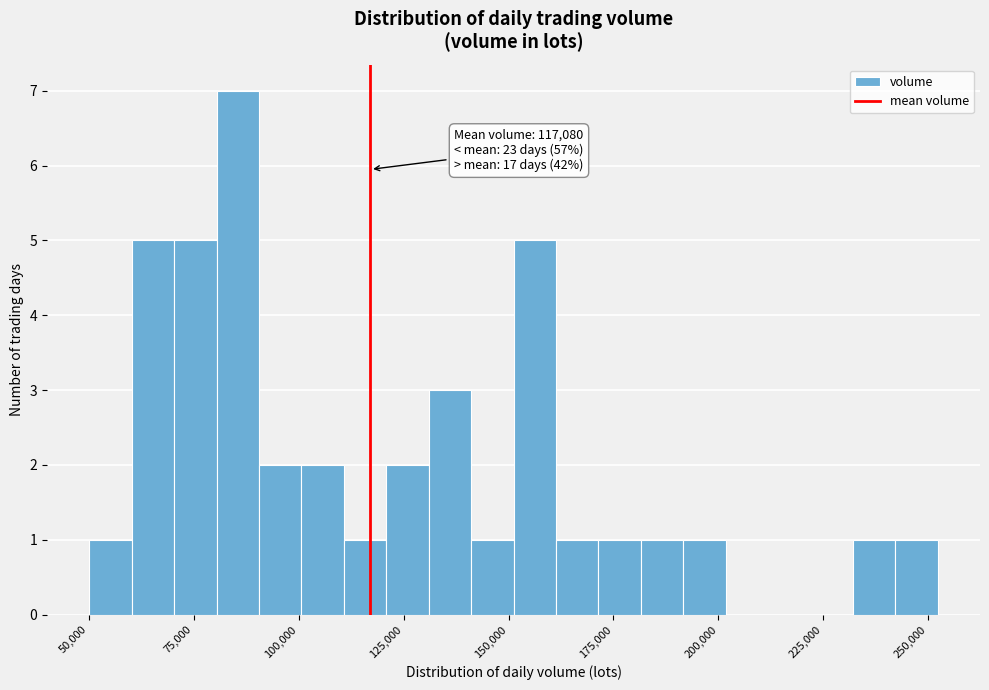

Read against the x-axis, roughly where is the centre of the tallest bar?

85000